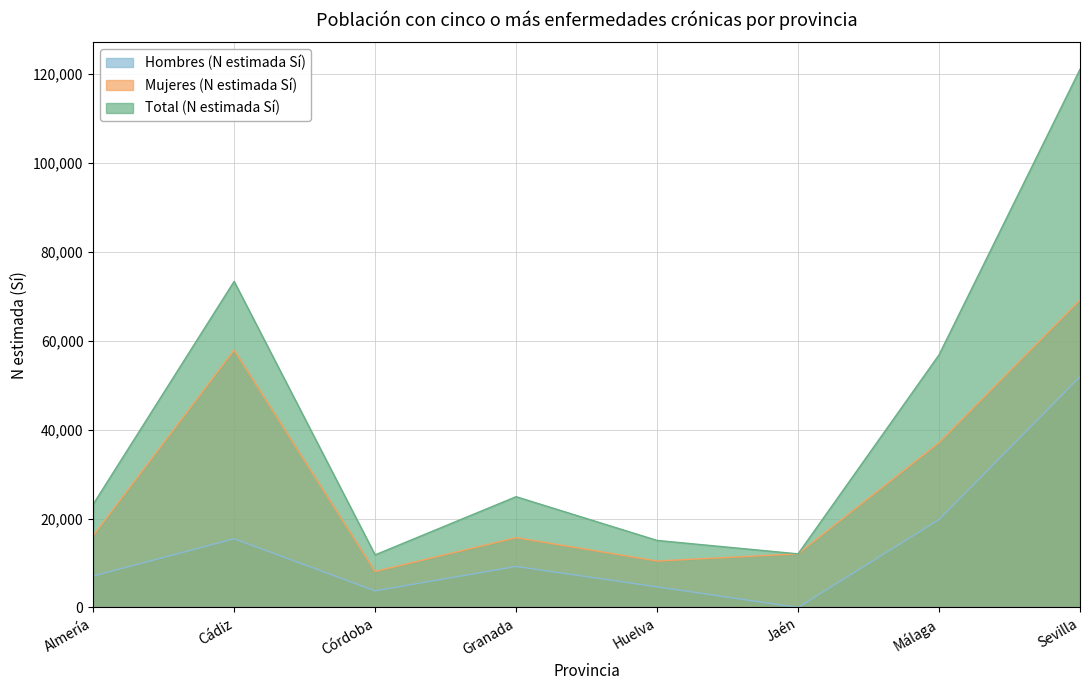

What is the difference between the Mujeres (N estimada Sí) values at Almería and Granada?

451